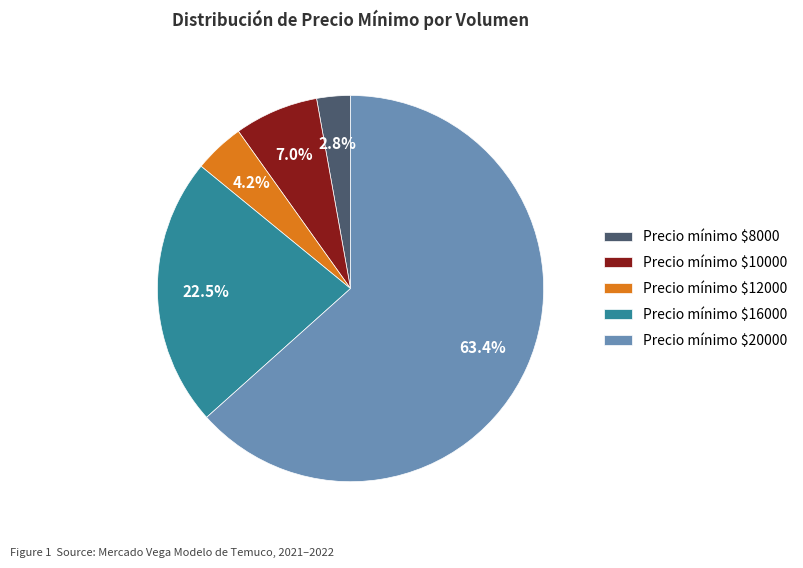

To the nearest percent, what is the difference between the largest and smallest slice percentages?

61%